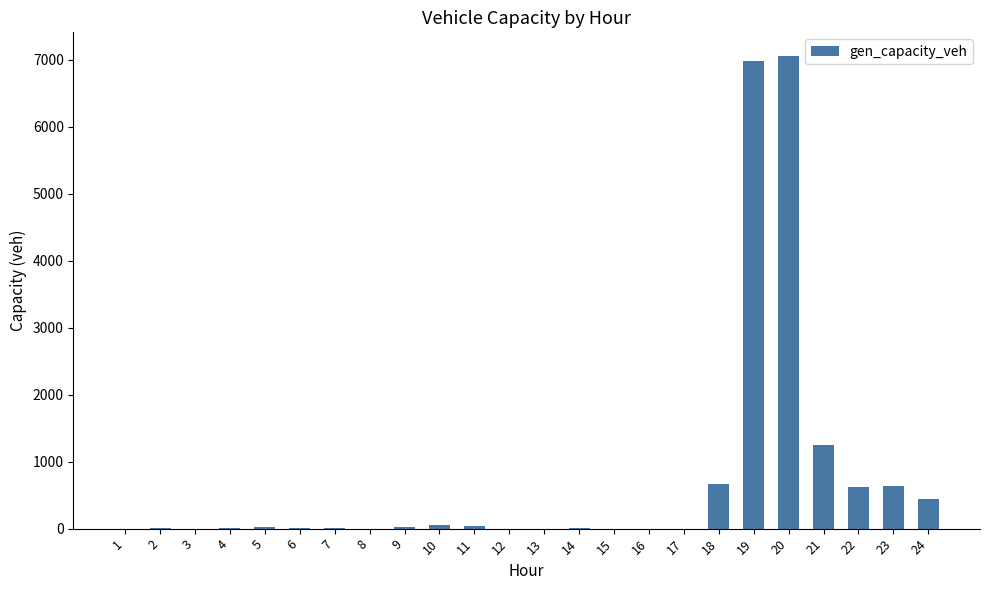

What is the sum of all values?

17832.7